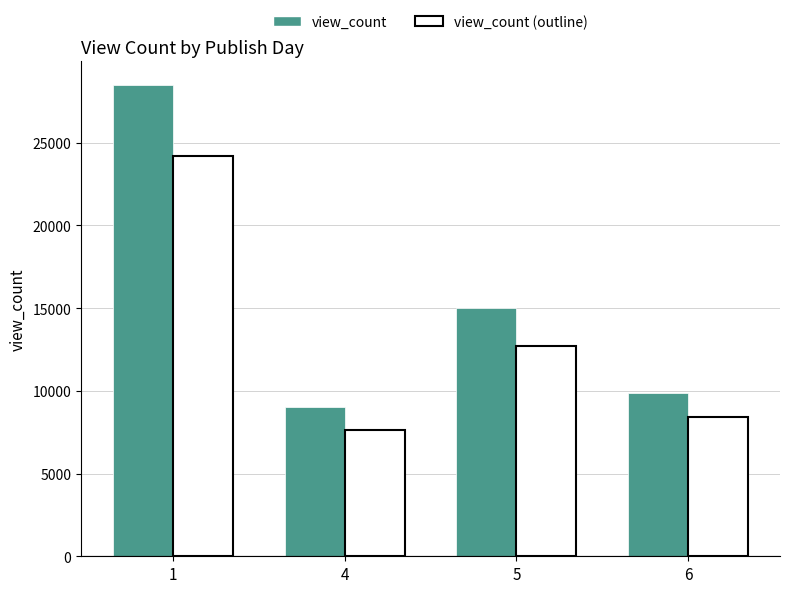

Are the bars grouped side by side (vs. stacked)?

Yes